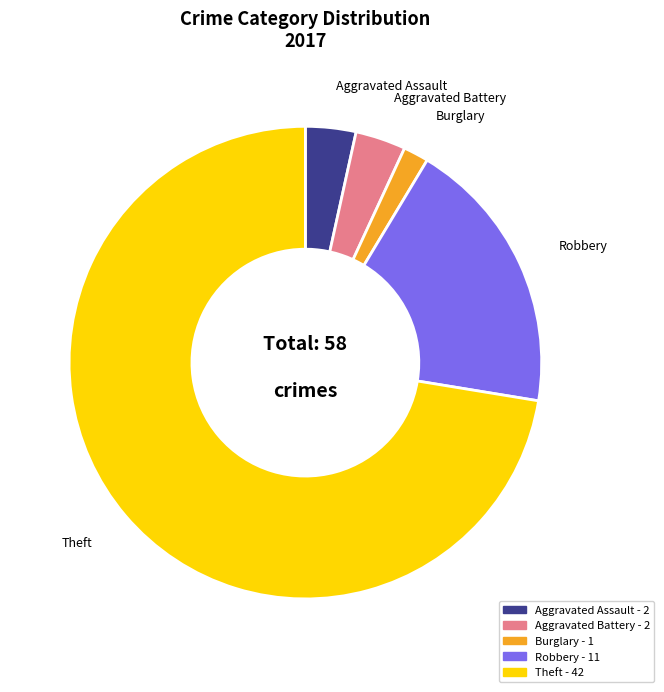

Does any single category account for the majority?

Yes